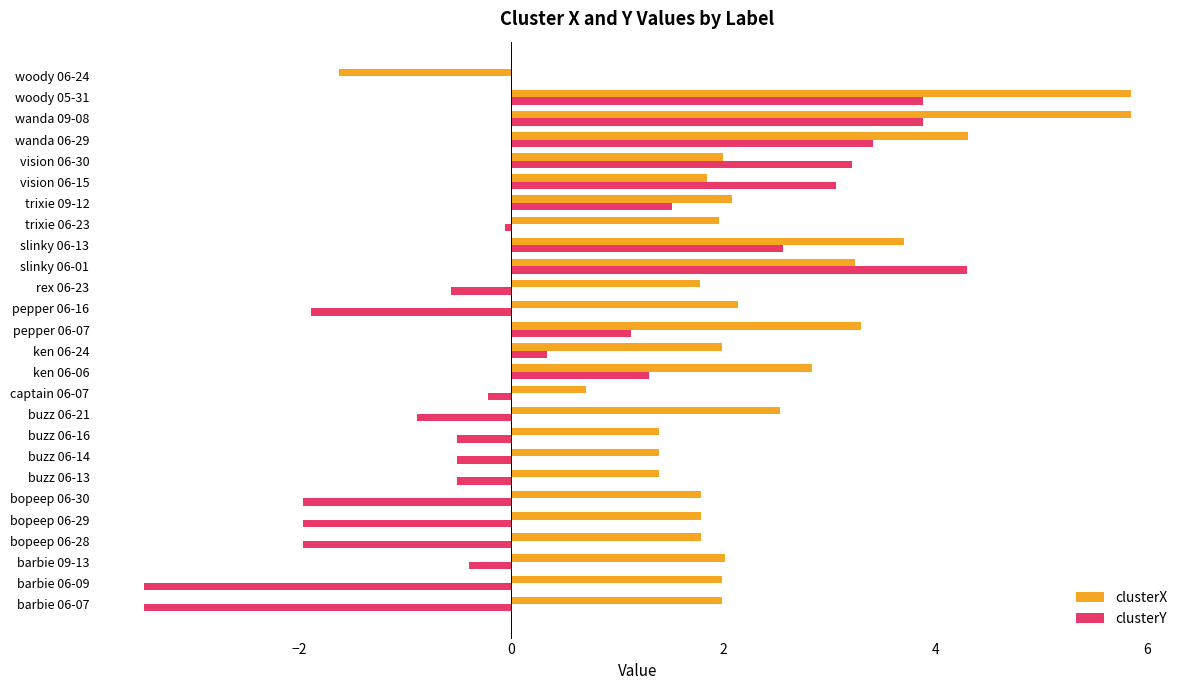

What is the greatest value displayed?

5.8